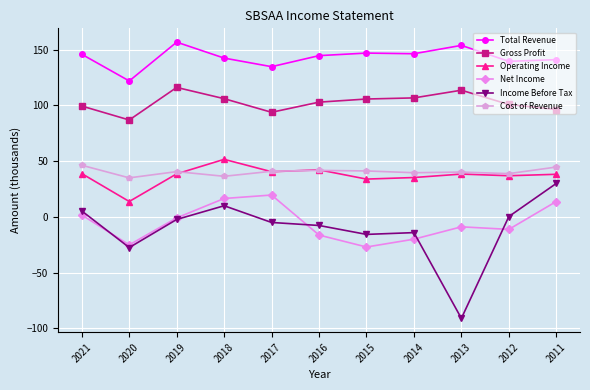

What is the greatest value displayed?

156.7